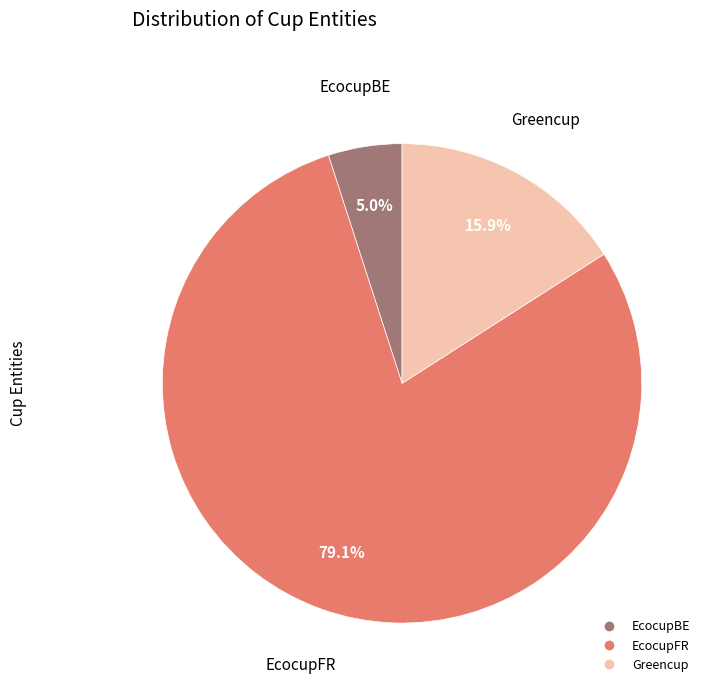

Count the number of slices in the pie.

3